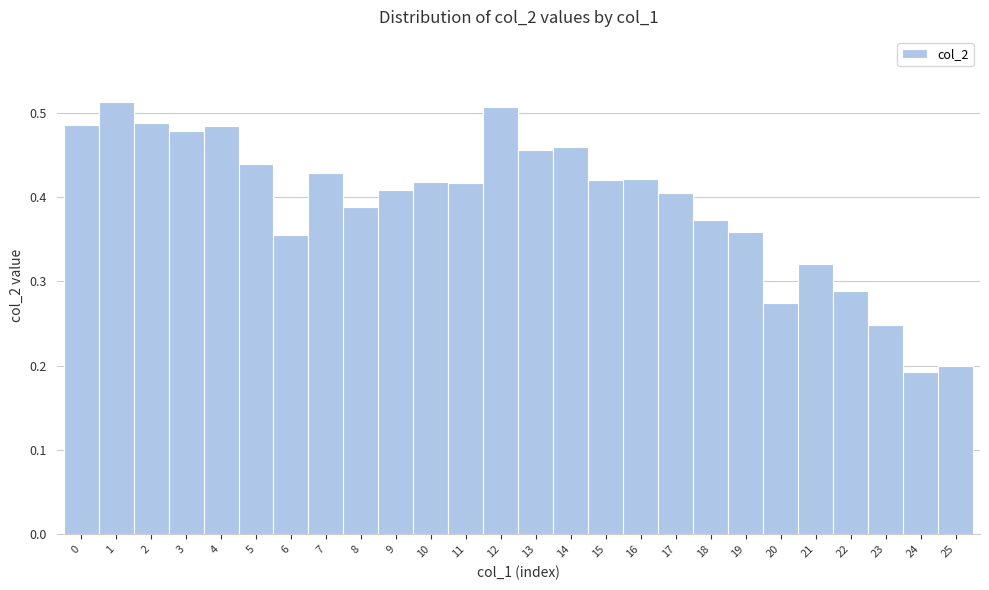

Reading left to right, list every bar in this chart as the range it spans on the x-axis followed by its height. The values are not printed on the chart, so give them approximately, as read against the axis.

-0.5 to 0.5: 0.49
0.5 to 1.5: 0.51
1.5 to 2.5: 0.49
2.5 to 3.5: 0.48
3.5 to 4.5: 0.48
4.5 to 5.5: 0.44
5.5 to 6.5: 0.36
6.5 to 7.5: 0.43
7.5 to 8.5: 0.39
8.5 to 9.5: 0.41
9.5 to 10.5: 0.42
10.5 to 11.5: 0.42
11.5 to 12.5: 0.51
12.5 to 13.5: 0.46
13.5 to 14.5: 0.46
14.5 to 15.5: 0.42
15.5 to 16.5: 0.42
16.5 to 17.5: 0.41
17.5 to 18.5: 0.37
18.5 to 19.5: 0.36
19.5 to 20.5: 0.27
20.5 to 21.5: 0.32
21.5 to 22.5: 0.29
22.5 to 23.5: 0.25
23.5 to 24.5: 0.19
24.5 to 25.5: 0.20